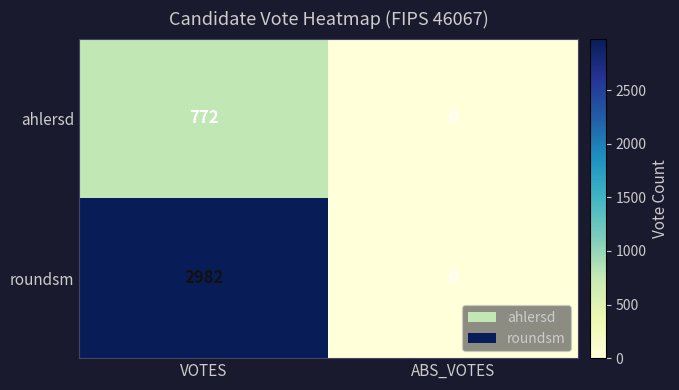

Is it true that roundsm equals 2982 at VOTES?

True